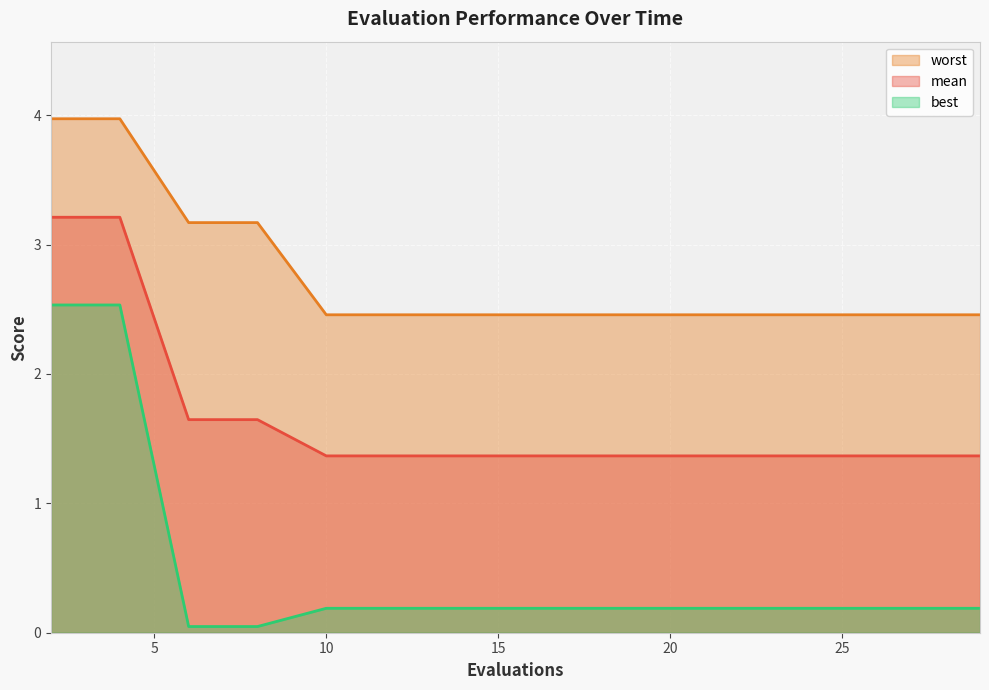

What is the minimum value for worst?

2.5